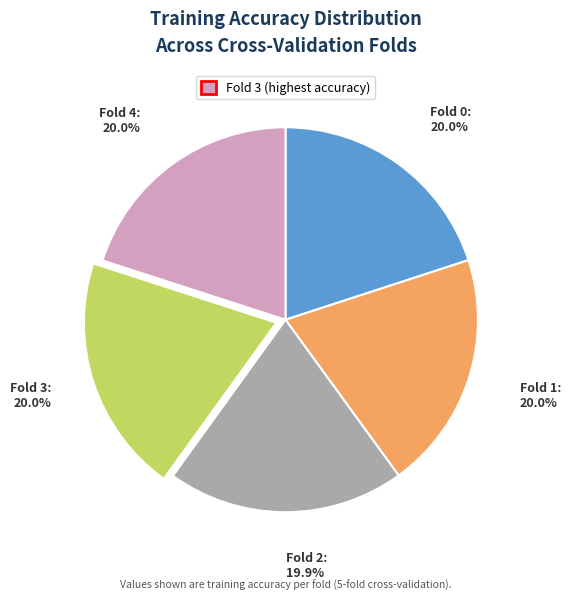

Is it true that Fold 0 is 12% of the pie?

False